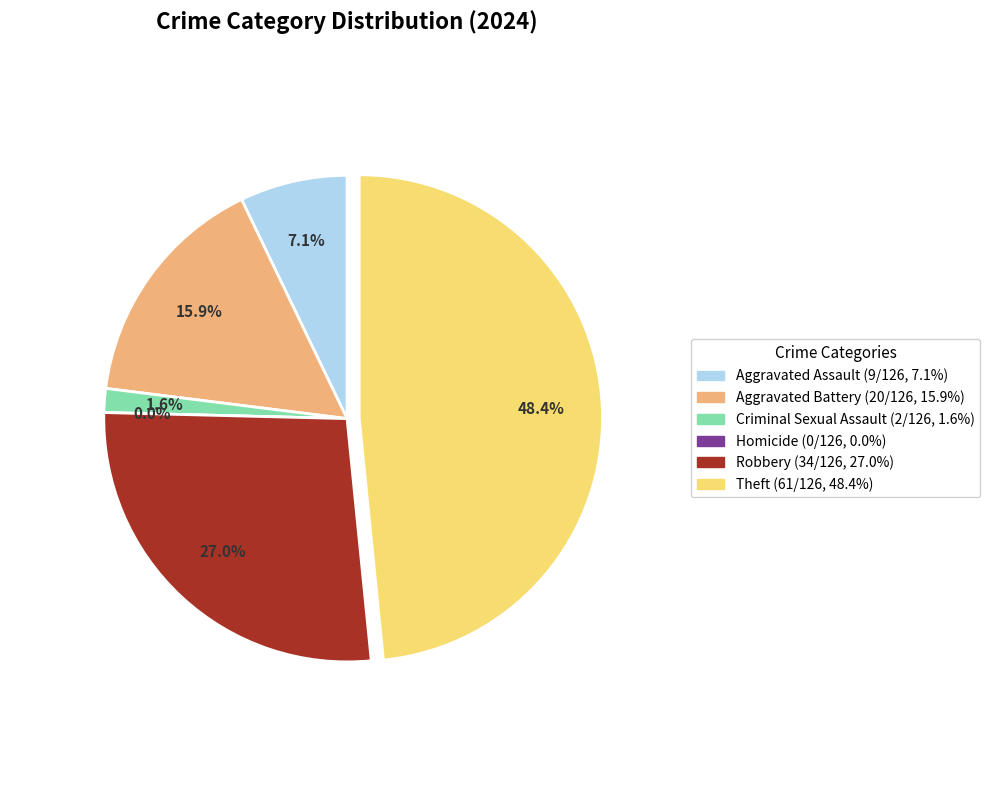

What percentage is NOT represented by Theft?

51.6%